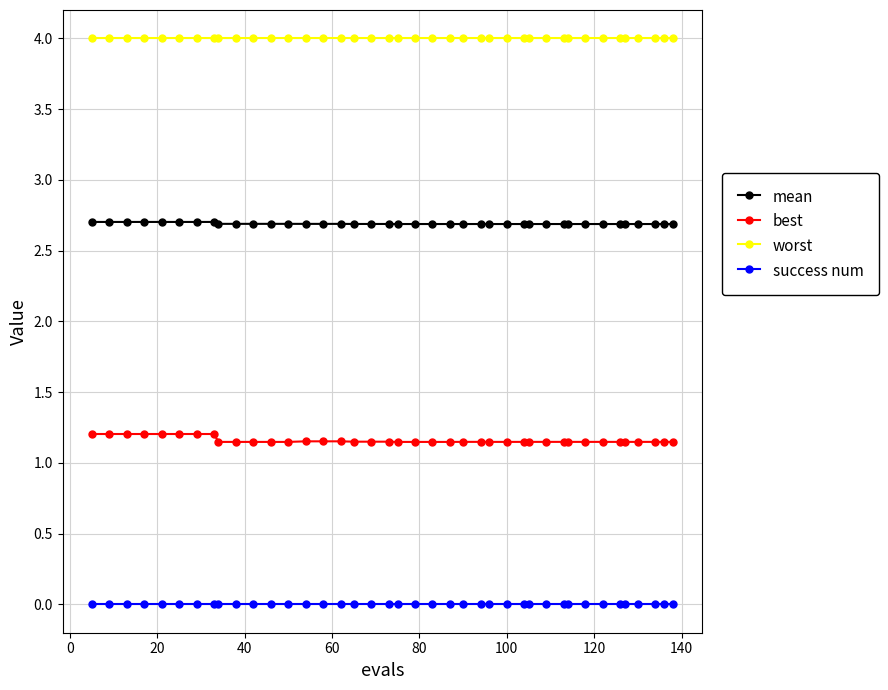

What are all the series names shown in the legend?

mean, best, worst, success num